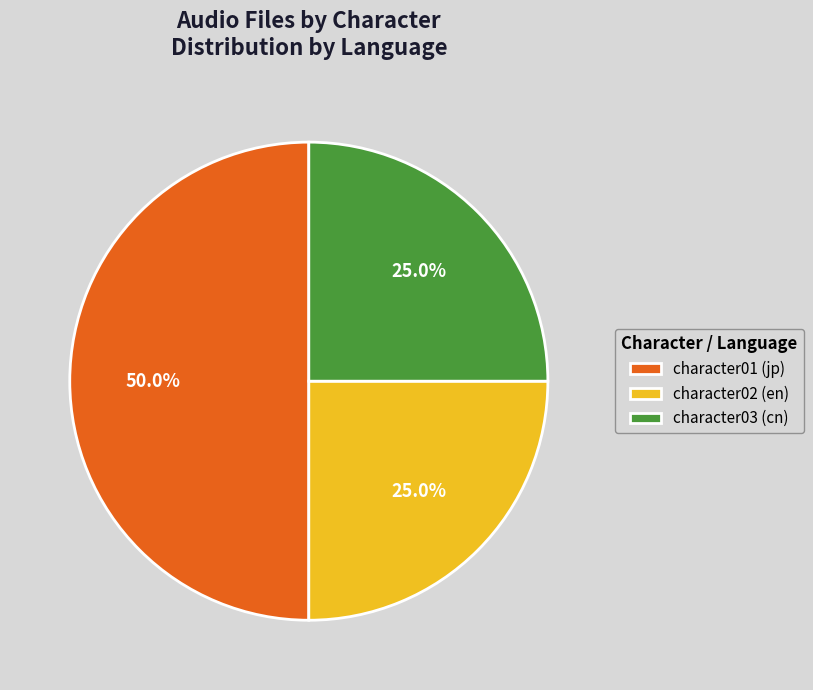

Between character02 (en) and character01 (jp), which is larger?

character01 (jp)